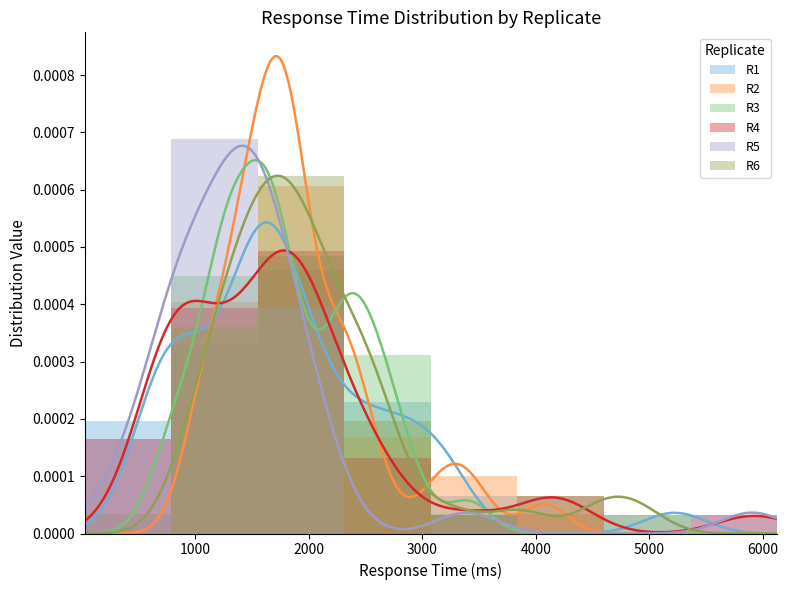

Is it true that R4 equals 0.0 at 4000?

True